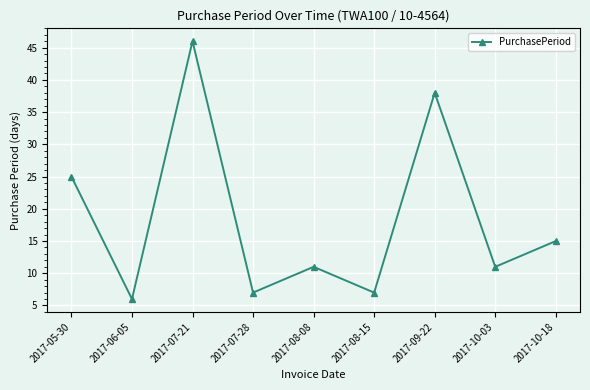

Is it true that the value at 2017-05-30 is 8?

False